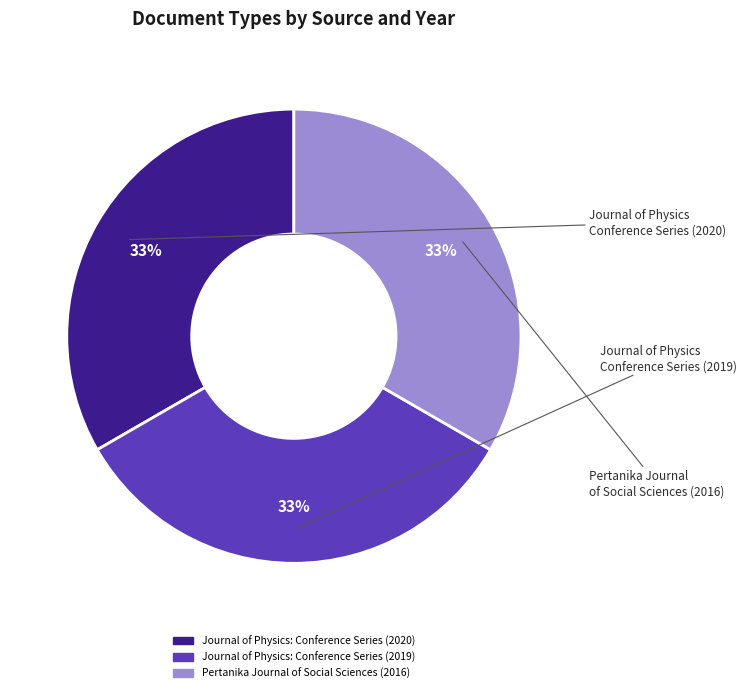

True or false: Journal of Physics: Conference Series (2019) accounts for 21% of the total.

False